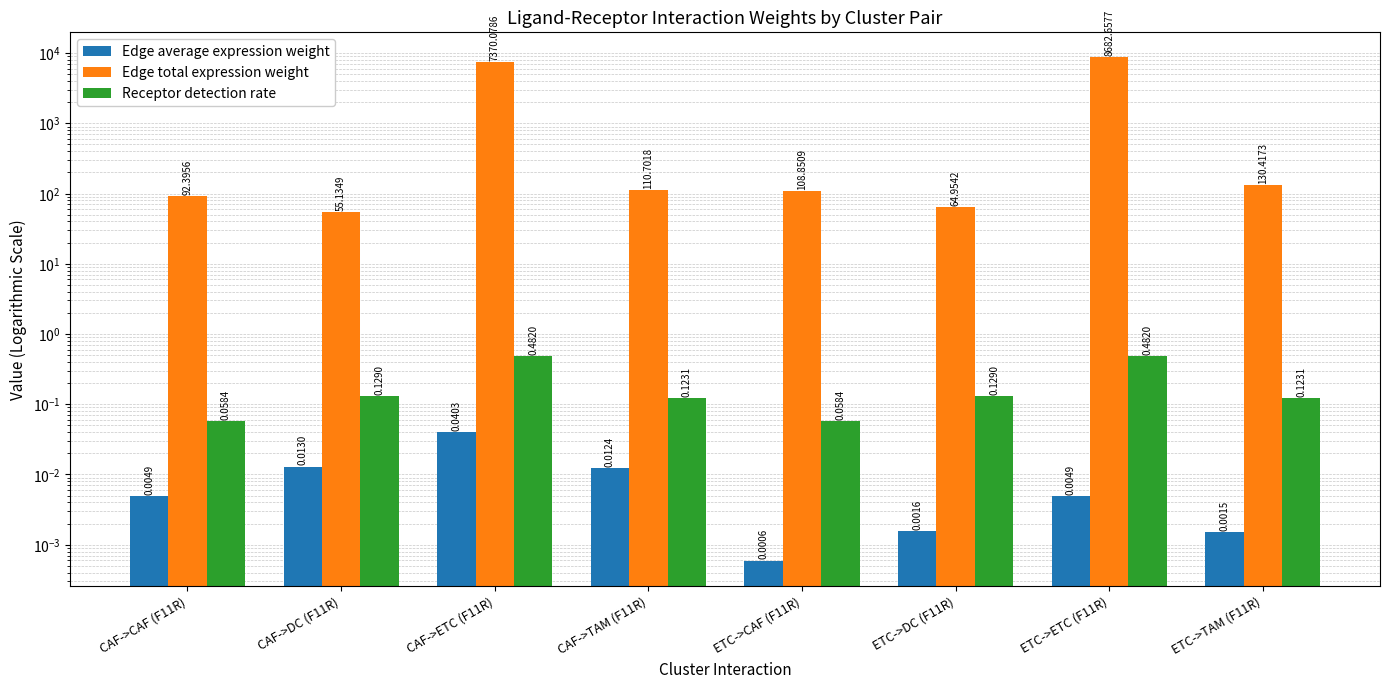

What is the sum of all Edge average expression weight values?

0.1